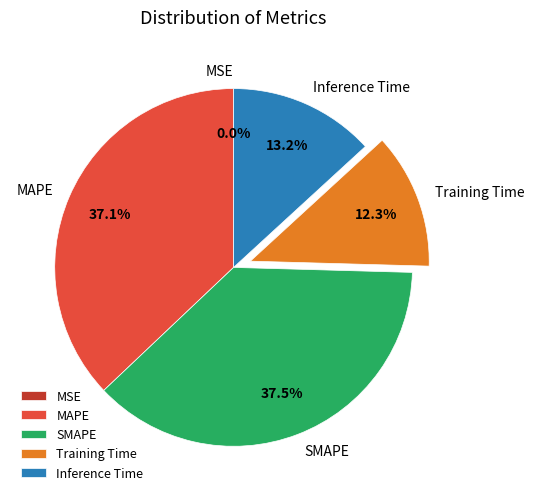

Do Inference Time and SMAPE together represent more than half of the pie?

Yes